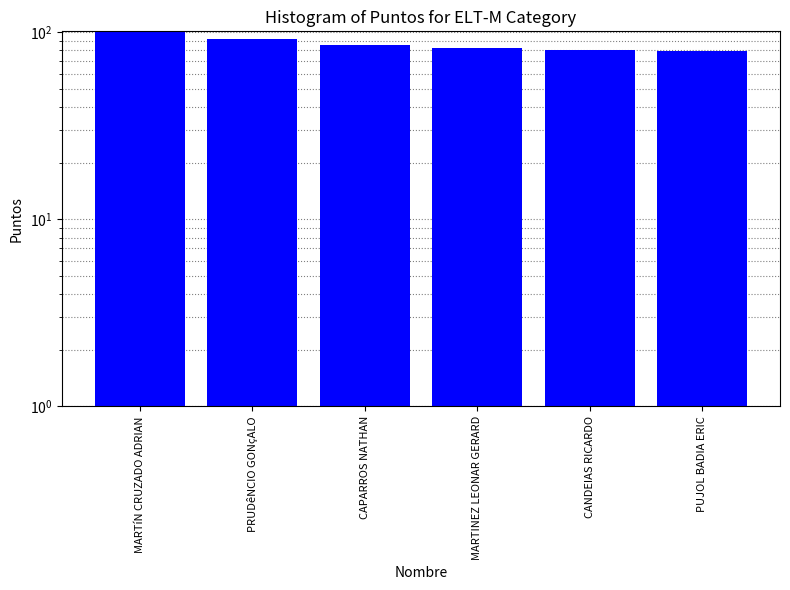

What is the label of the 4th bar from the left?

MARTINEZ LEONAR GERARD